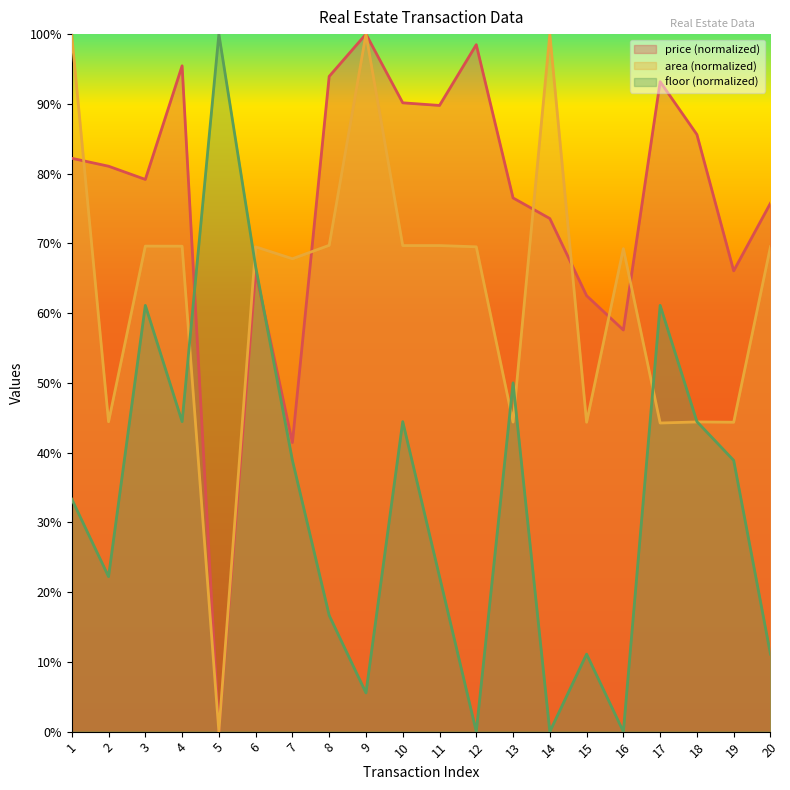

What is the spread (max minus min) of values at 2?

58.8